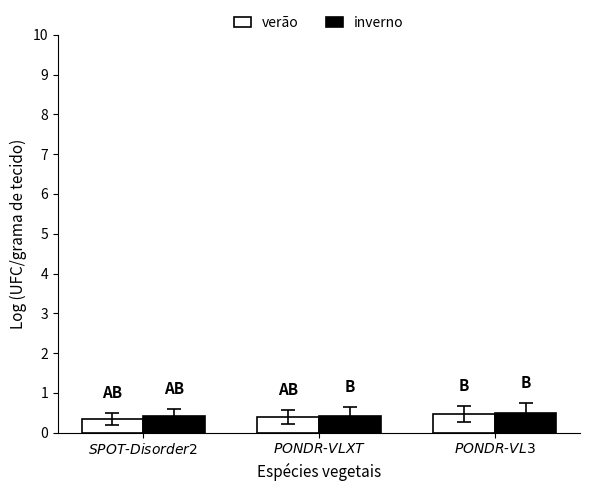

Reading left to right, what are all the values shown in this chart?

verão: 0.3	0.4	0.5
inverno: 0.4	0.4	0.5